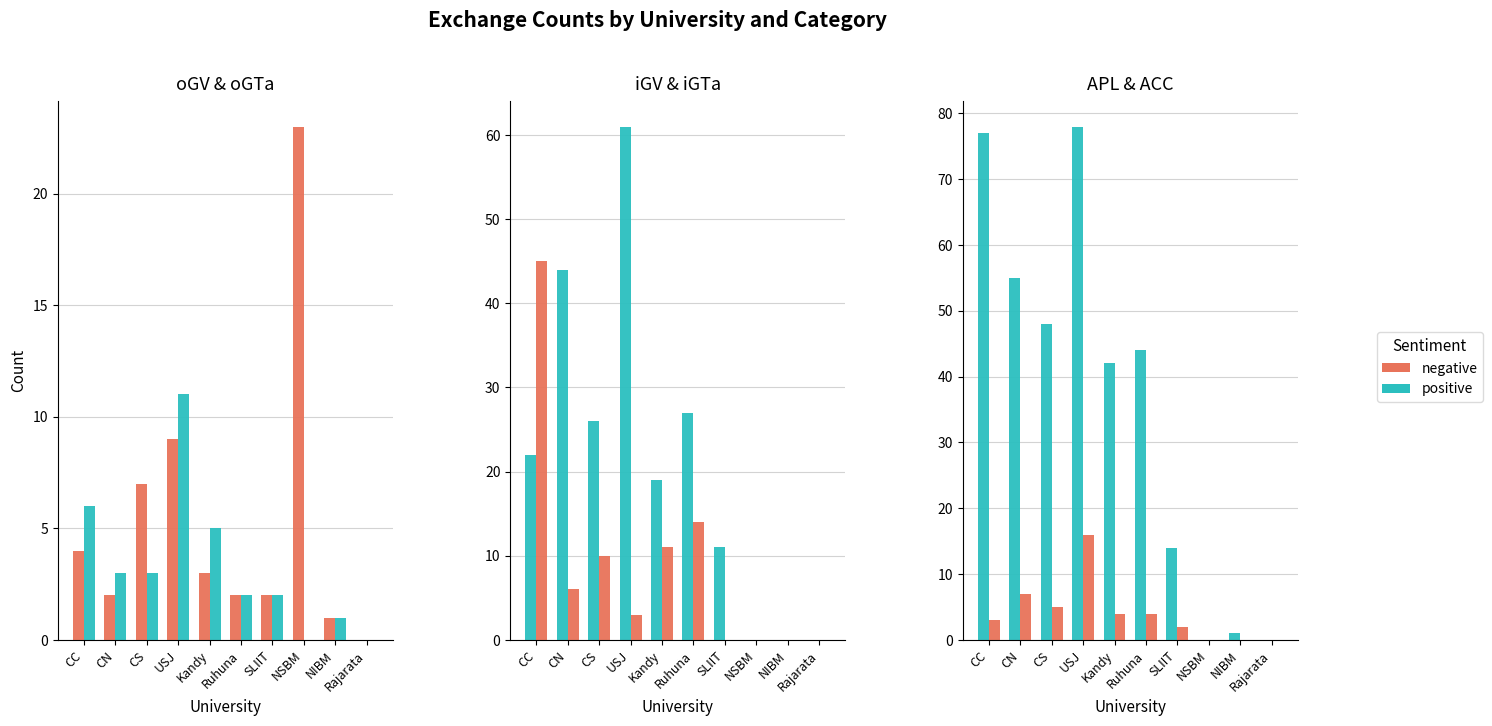

At which label is positive closest to 39?

Kandy